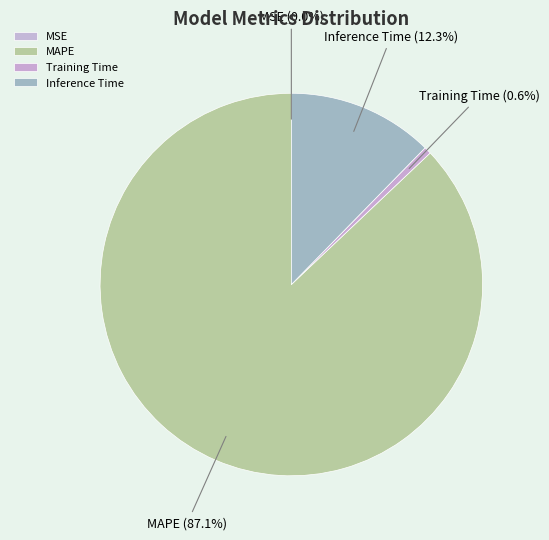

Which has a higher value, Inference Time or MAPE?

MAPE